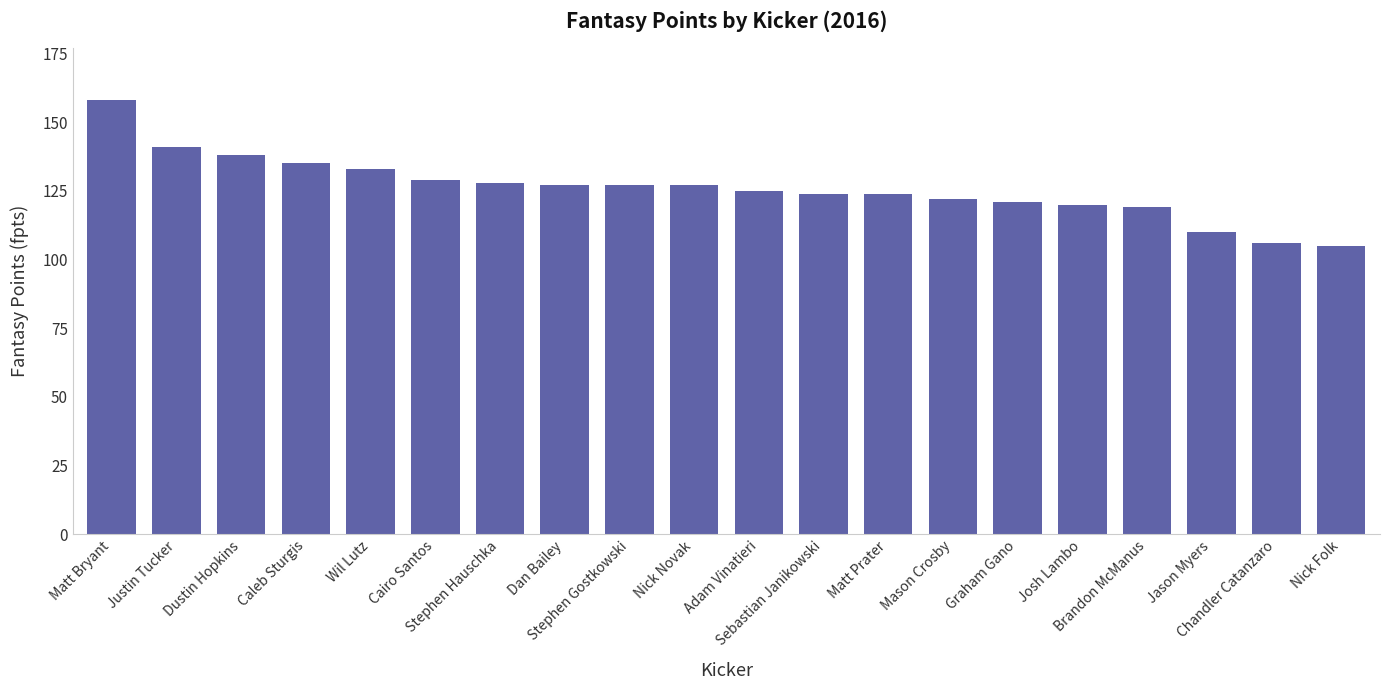

Is it true that the value at Justin Tucker is 141?

True